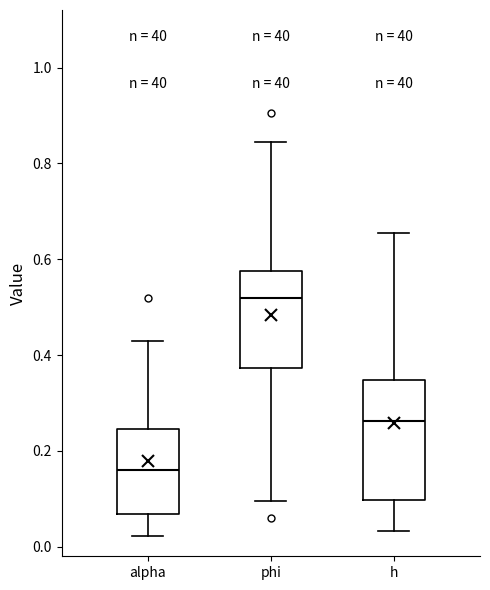

Comparing the boxes themselves (not the whiskers), which one is the tallest?

h